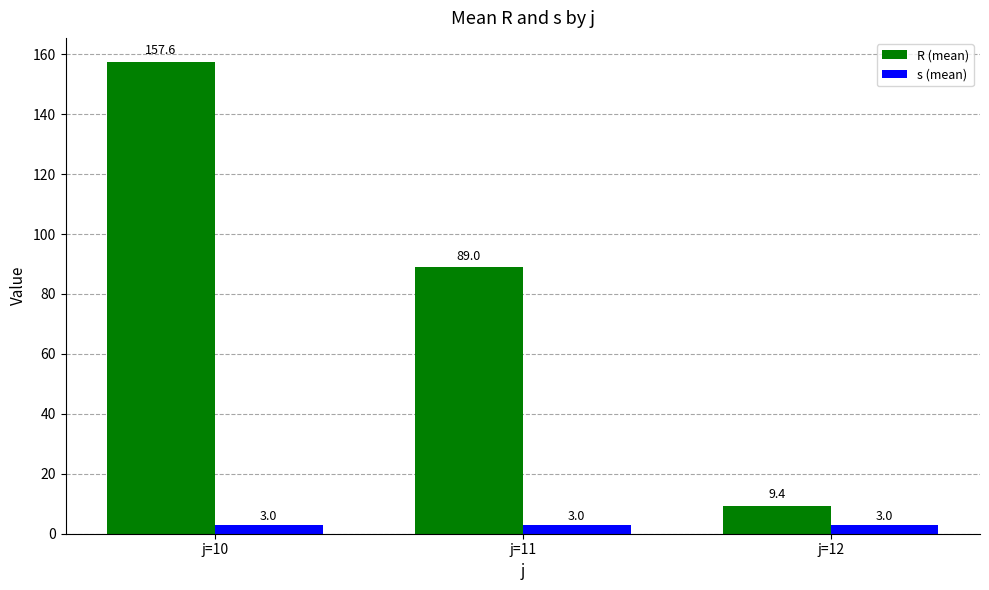

At which category is the sum across all series the highest?

j=10